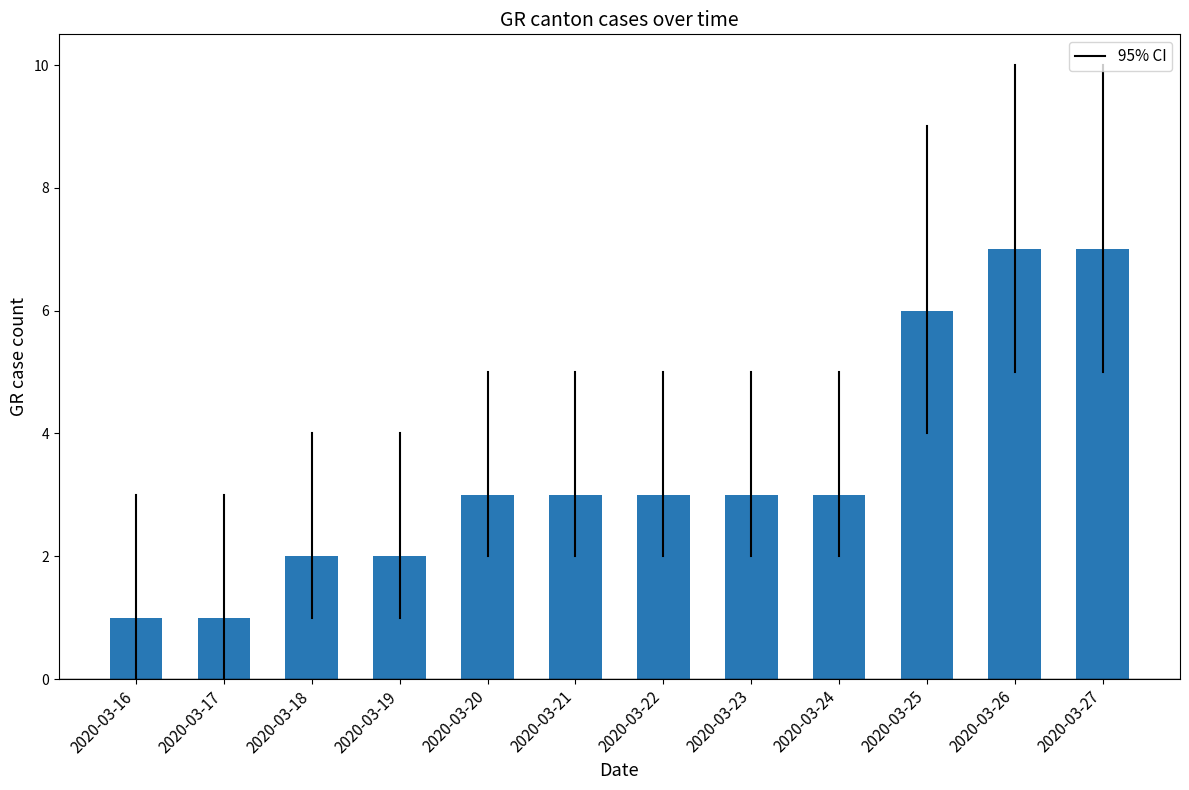

Reading left to right, list all the values displayed in this chart.

1	1	2	2	3	3	3	3	3	6	7	7